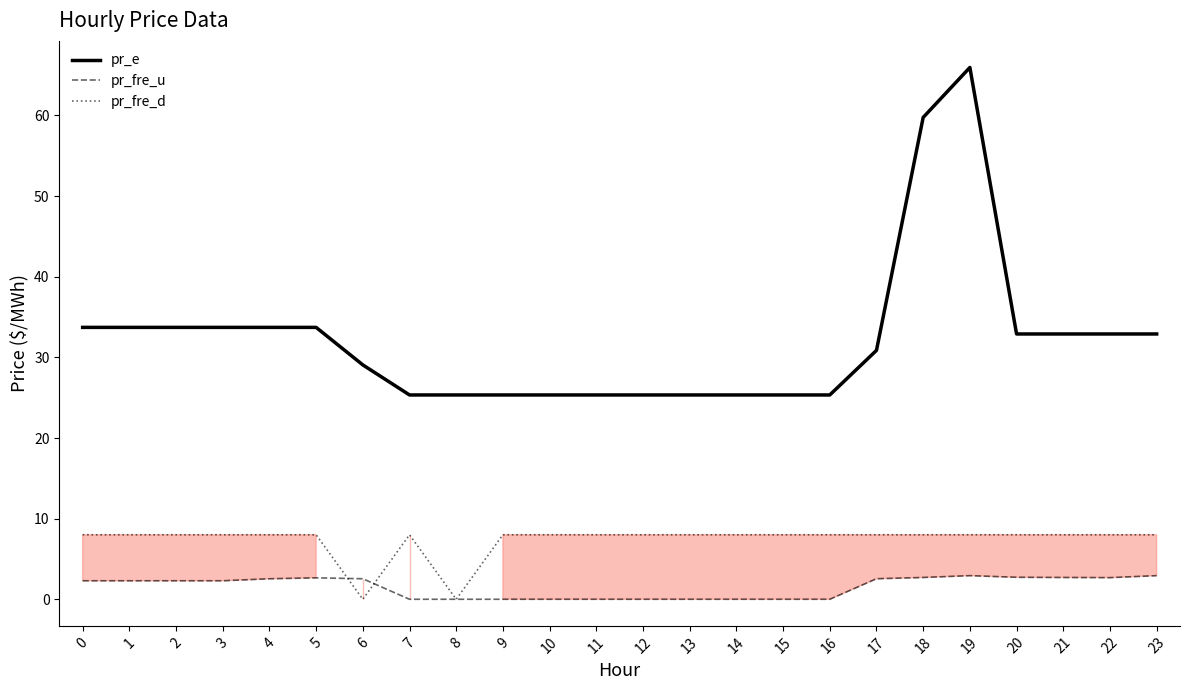

Count the pr_fre_d values in the range 8 to 9.

22